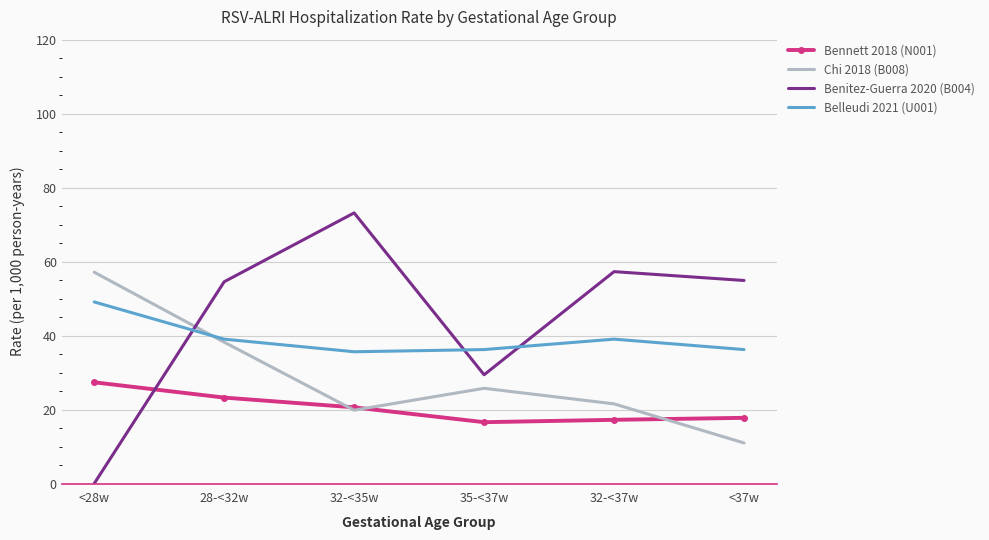

What position from the left is 28-<32w?

2